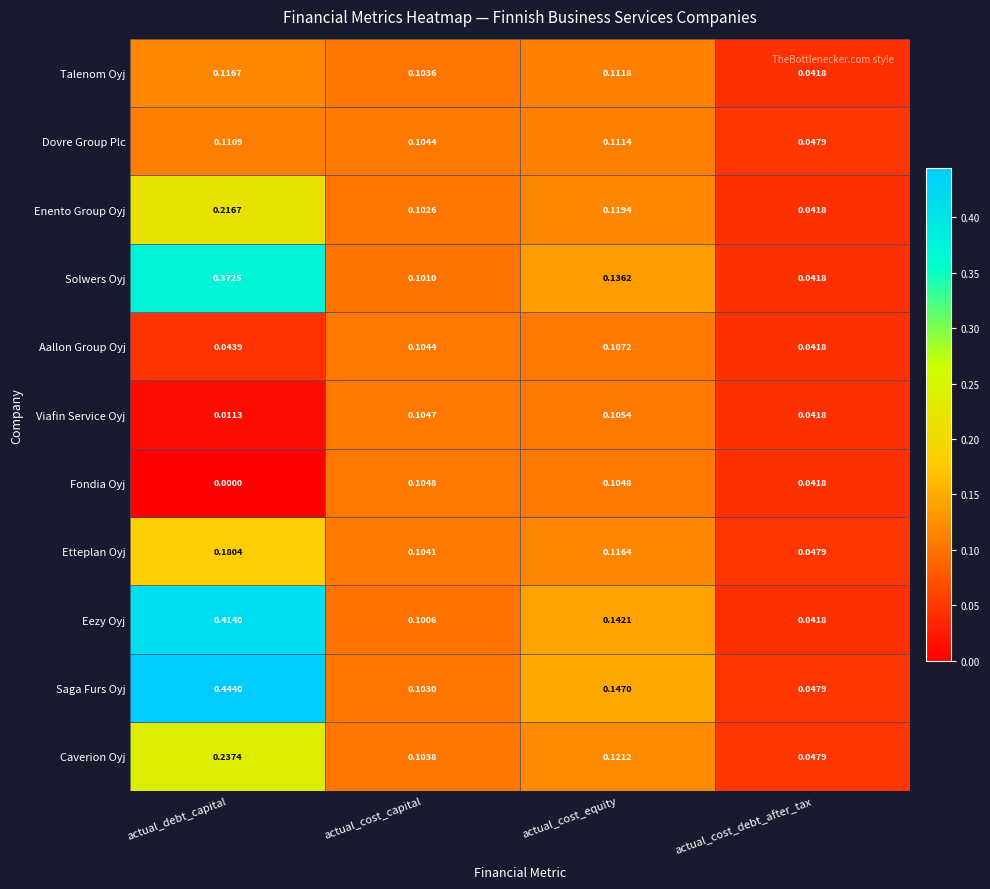

At which category is the sum across all series the highest?

actual_debt_capital